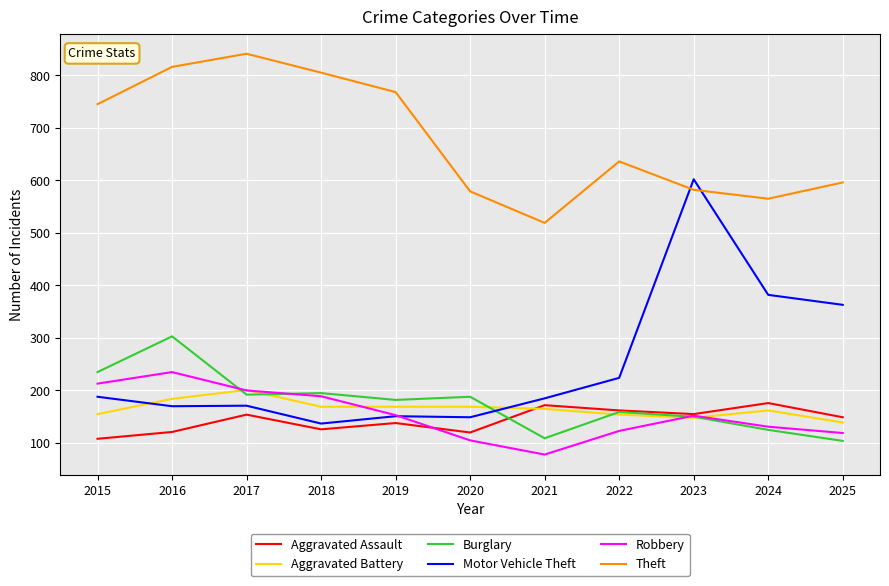

True or false: Motor Vehicle Theft and Aggravated Assault cross at least once.

False